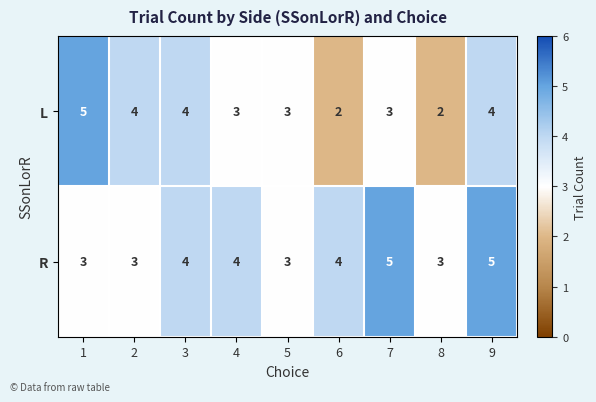

Rank the series at 4 from highest to lowest value.

R, L